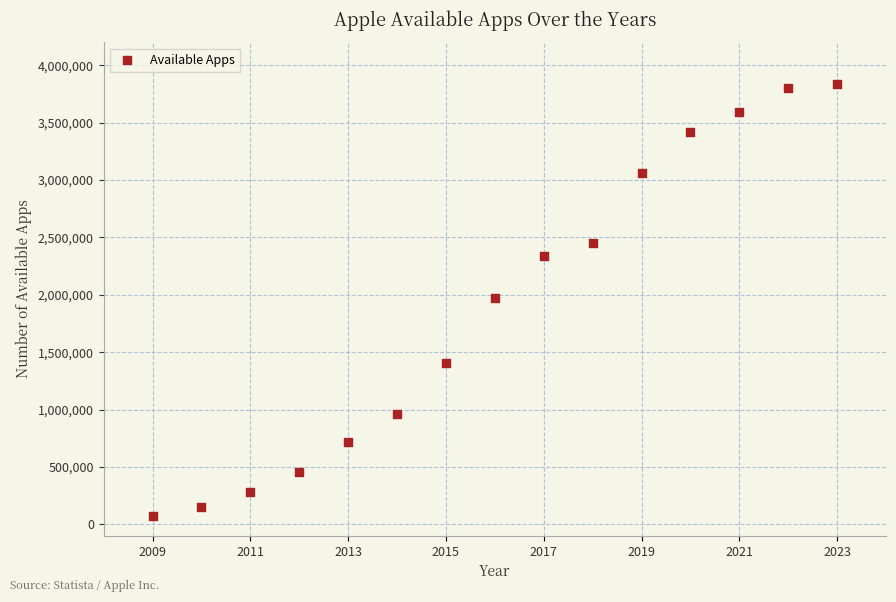

What is the range of X values (max minus min)?

14